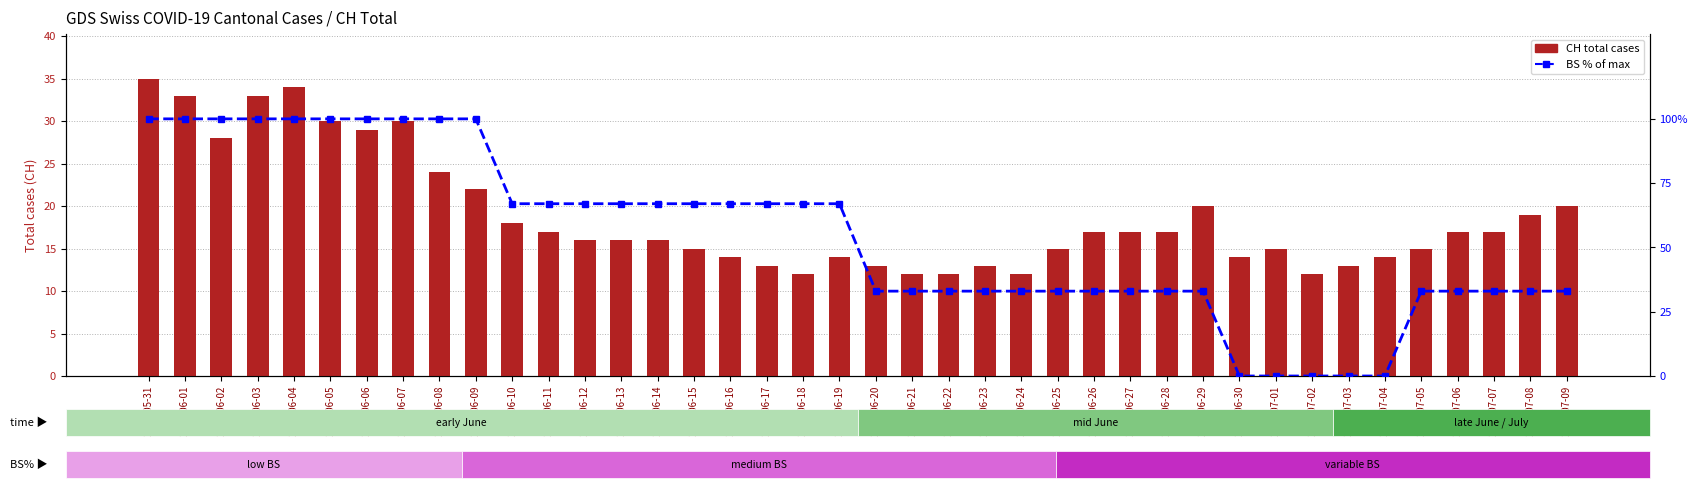

How many distinct data groups are displayed?

2